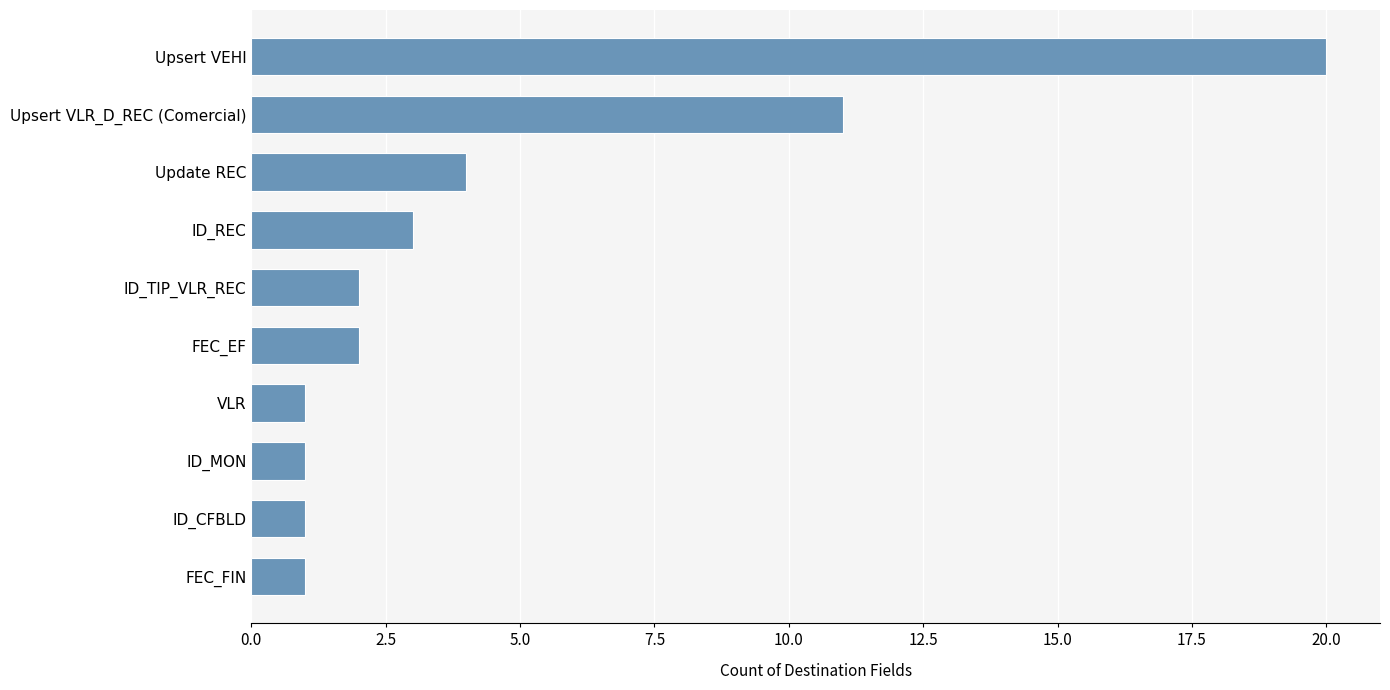

What is the sum of all values?

46